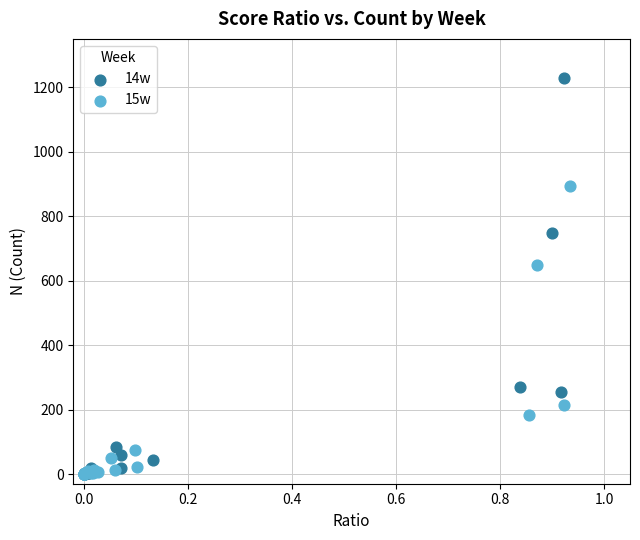

Which series has the largest Y range (max minus min)?

14w